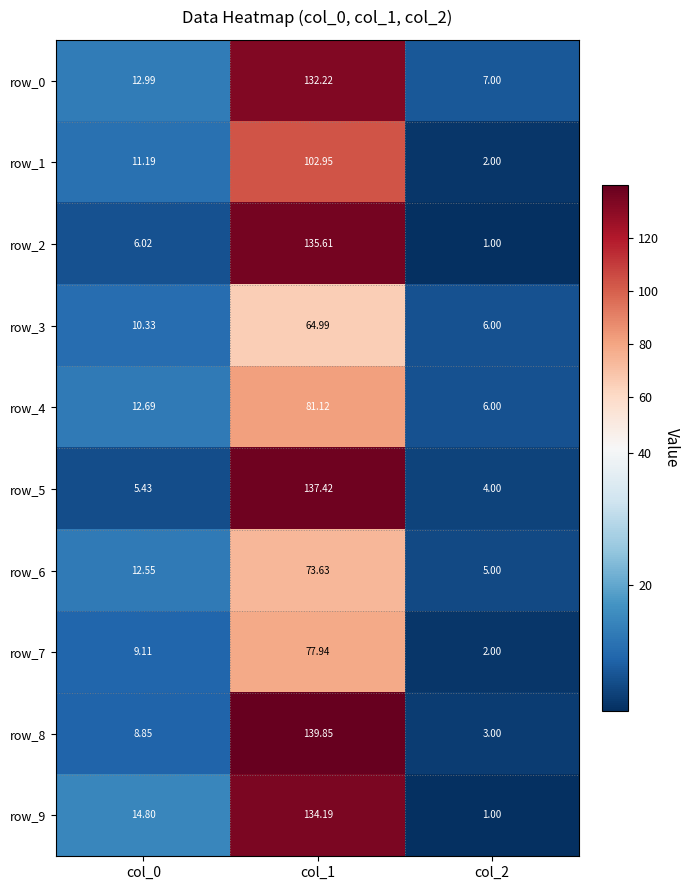

Which series has the largest total across all categories?

row_0